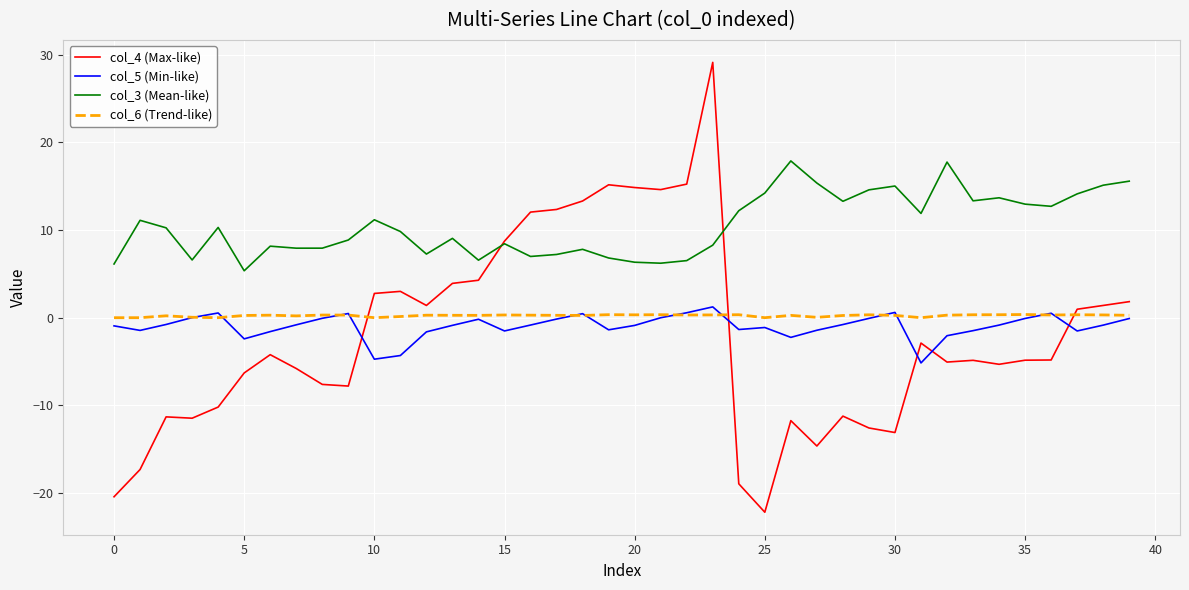

True or false: col_3 (Mean-like) and col_5 (Min-like) intersect in this chart.

False